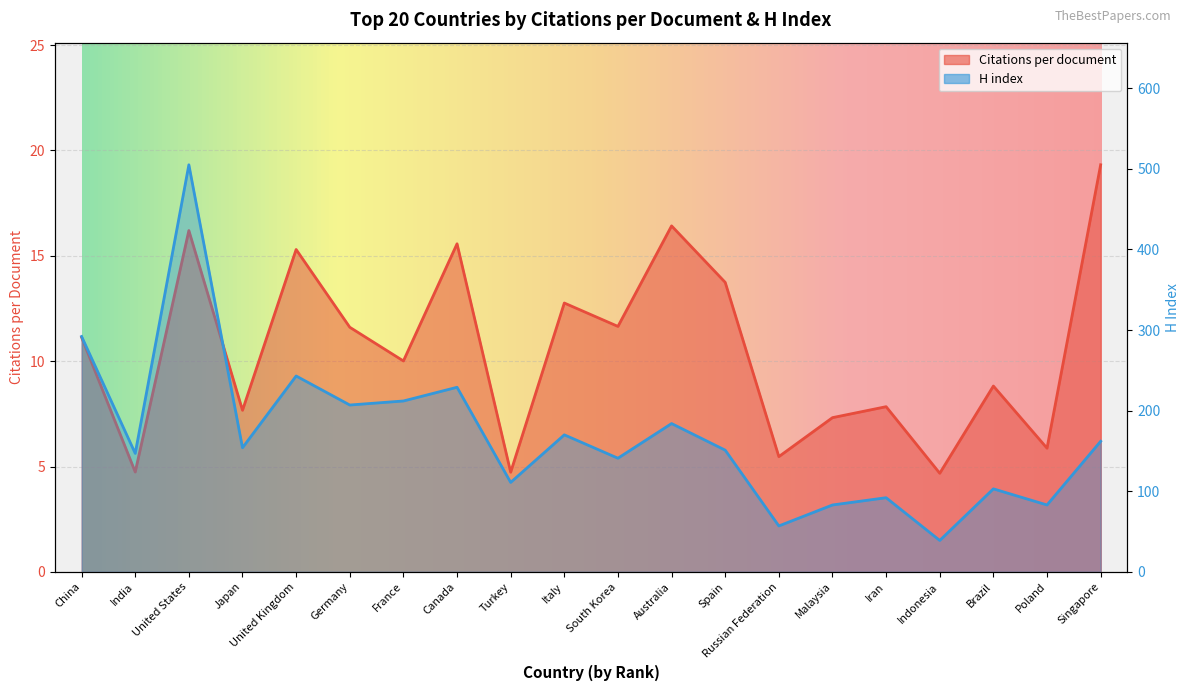

What is the minimum value for Citations per document?

4.7